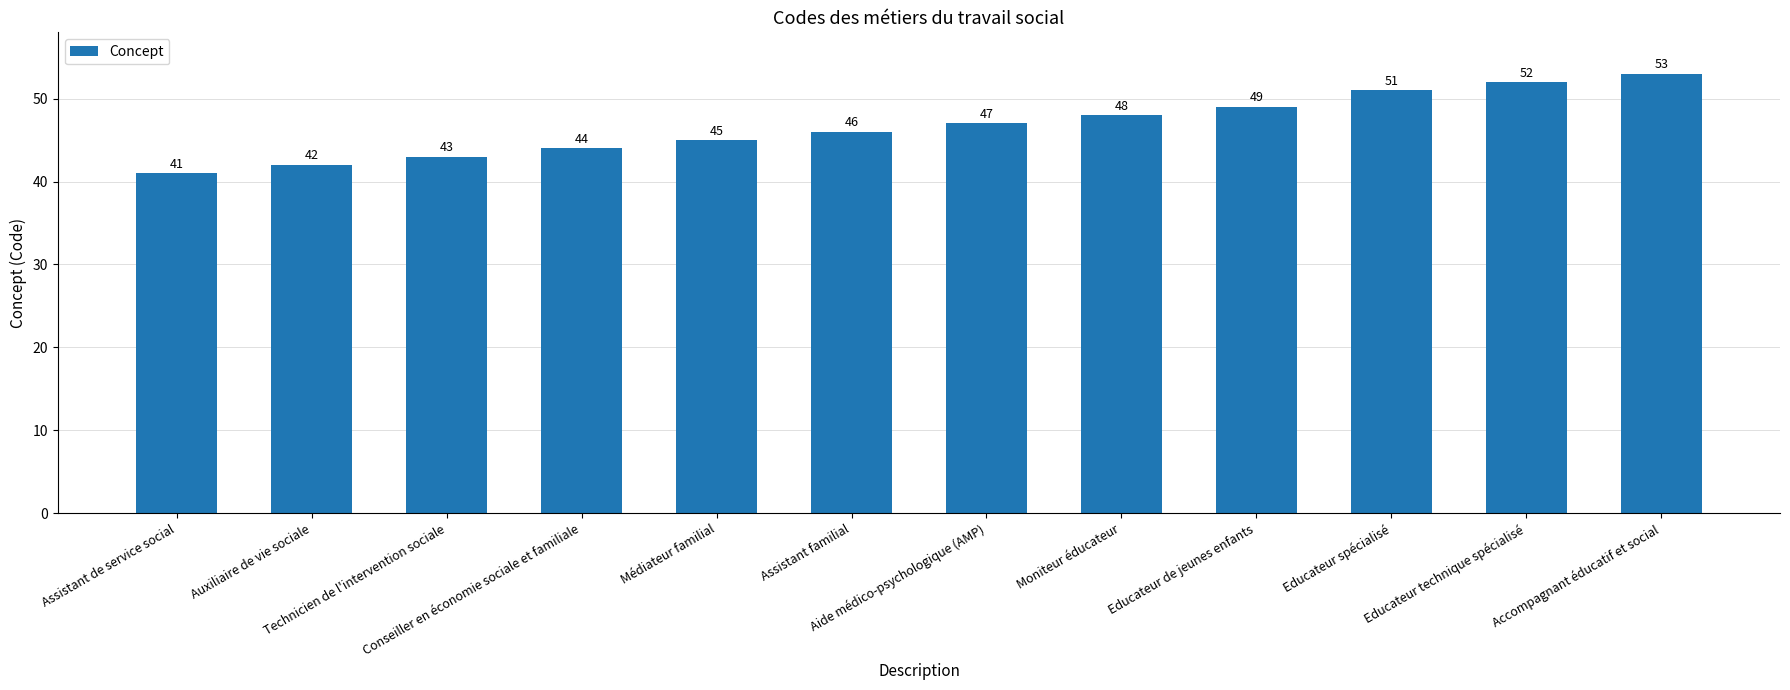

What is the difference between the maximum and minimum values?

12